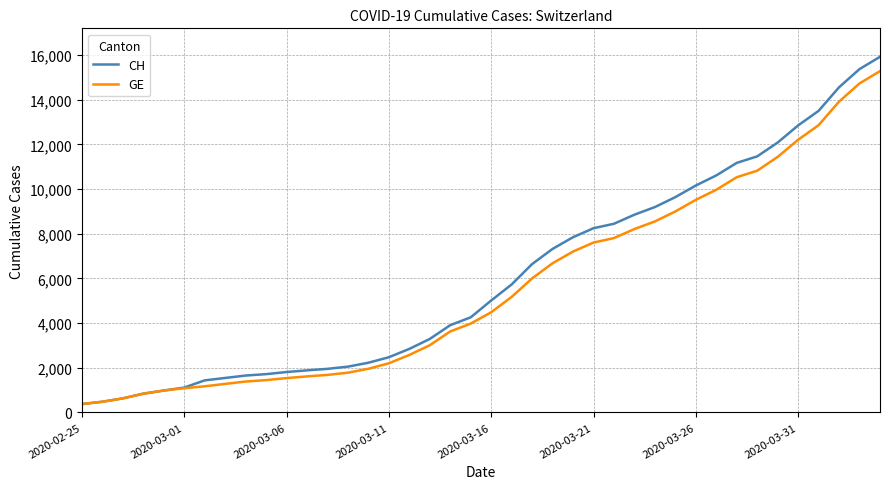

What is the difference between the maximum and minimum values in the GE series?

14909